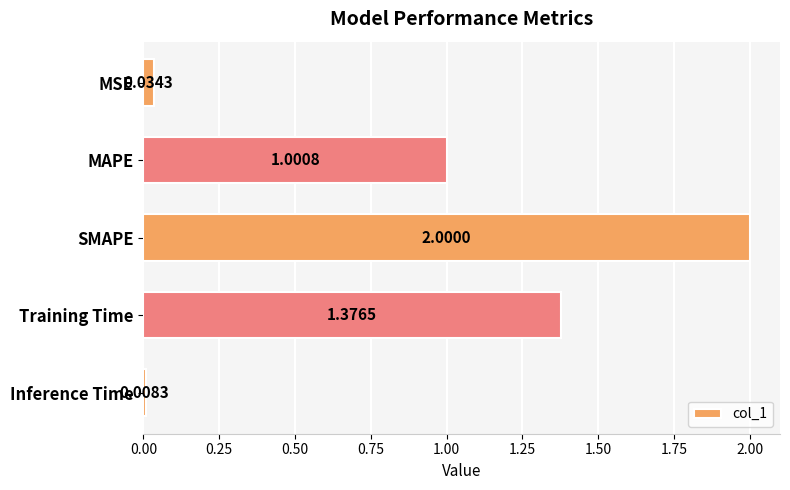

Between SMAPE and Training Time, which is larger?

SMAPE